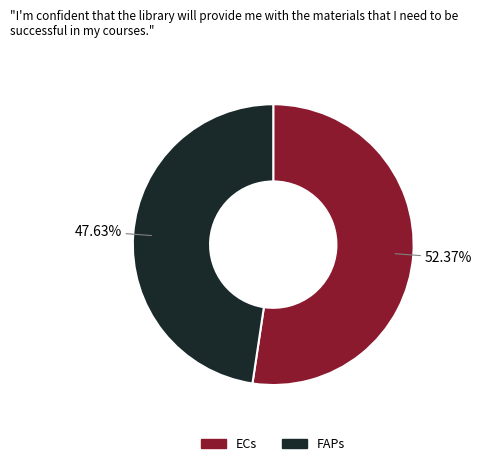

Which has a higher value, FAPs or ECs?

ECs